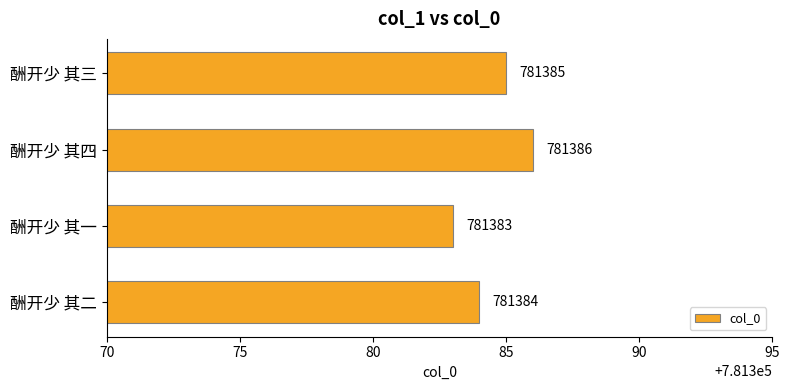

Is it true that the value at 酬开少 其一 is 781383?

True